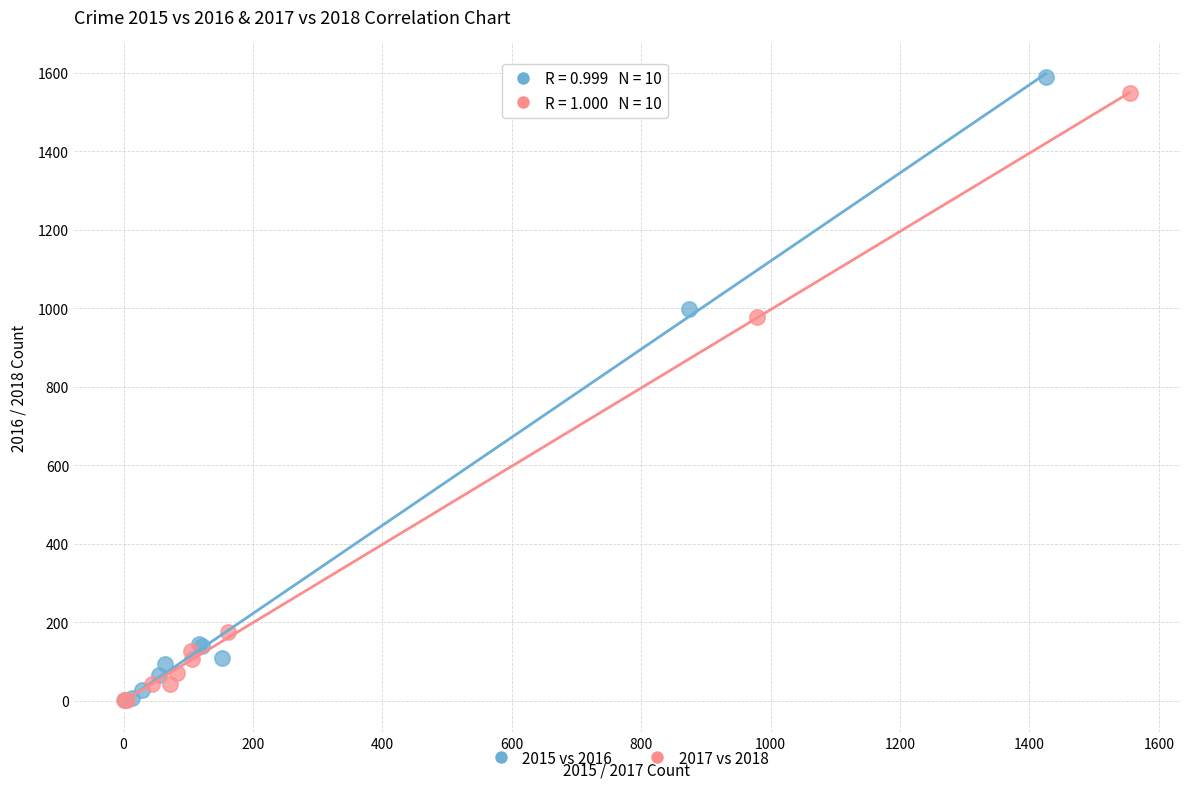

Which series contains the highest Y value?

2015 vs 2016